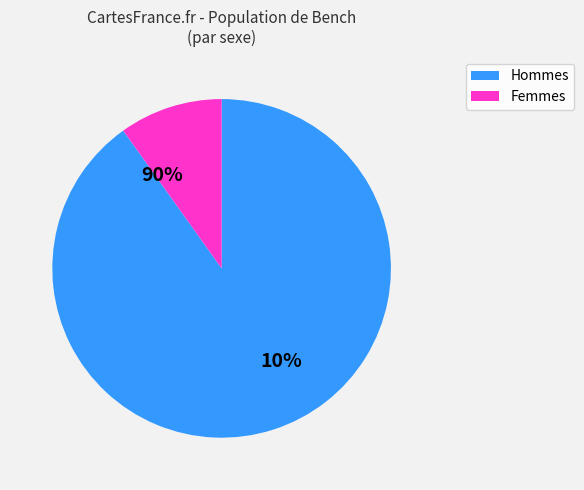

Does 28 account for over 50% of the chart?

No